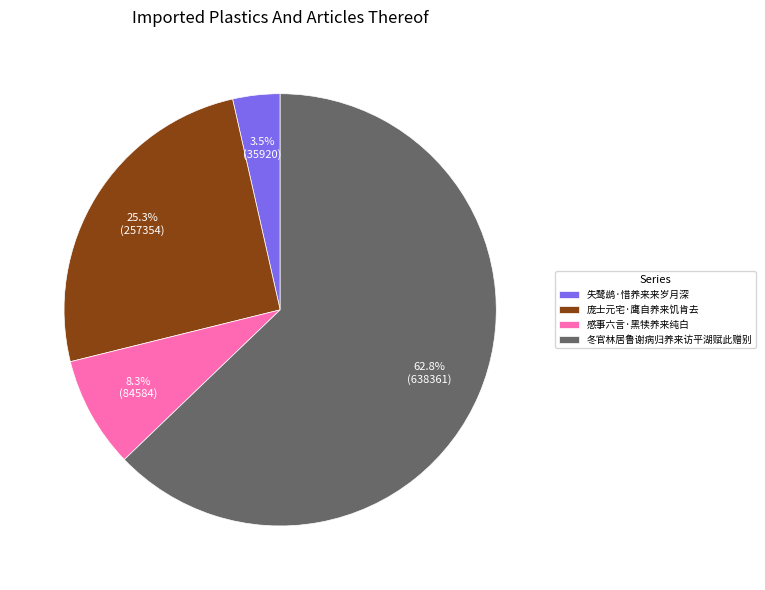

True or false: 感事六言·黑犊养来纯白 accounts for 14% of the total.

False